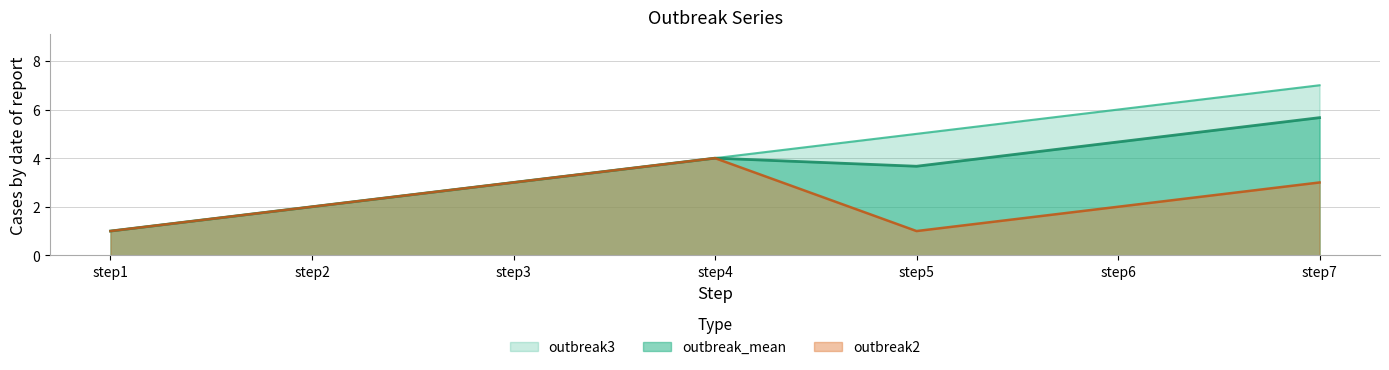

Rank the series by their average value, from lowest to highest.

outbreak2, outbreak_mean, outbreak3